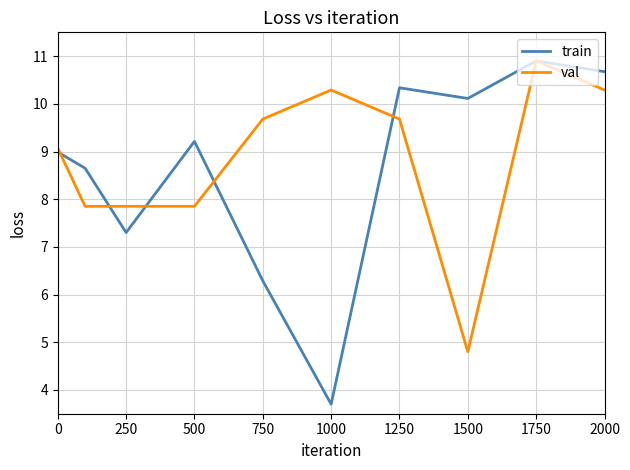

Which series has the largest range (max minus min)?

train